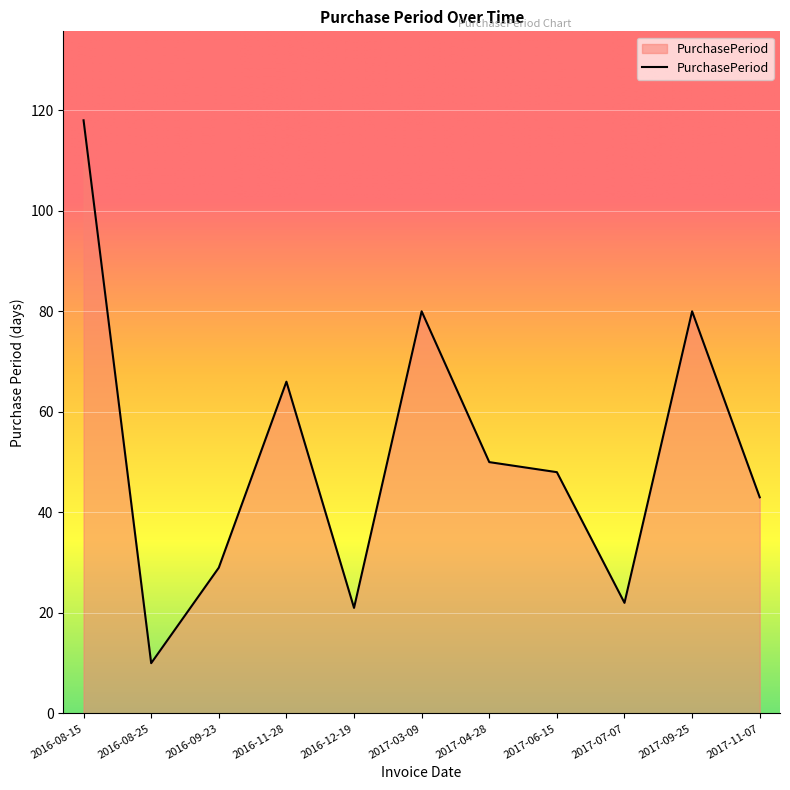

Reading right to left, list all the values displayed in this chart.

43	80	22	48	50	80	21	66	29	10	118